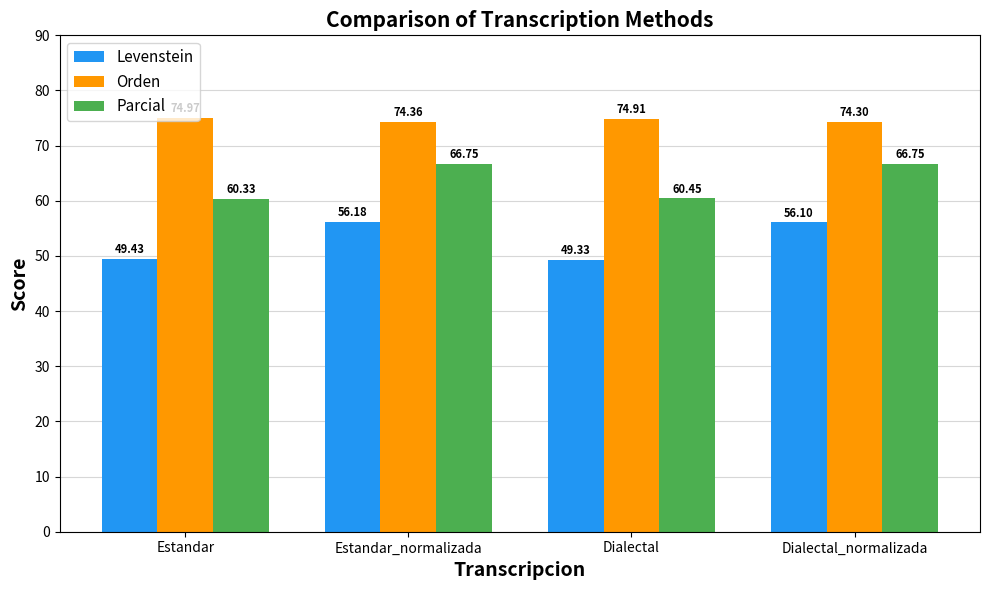

What is the average value of the Levenstein series?

52.8